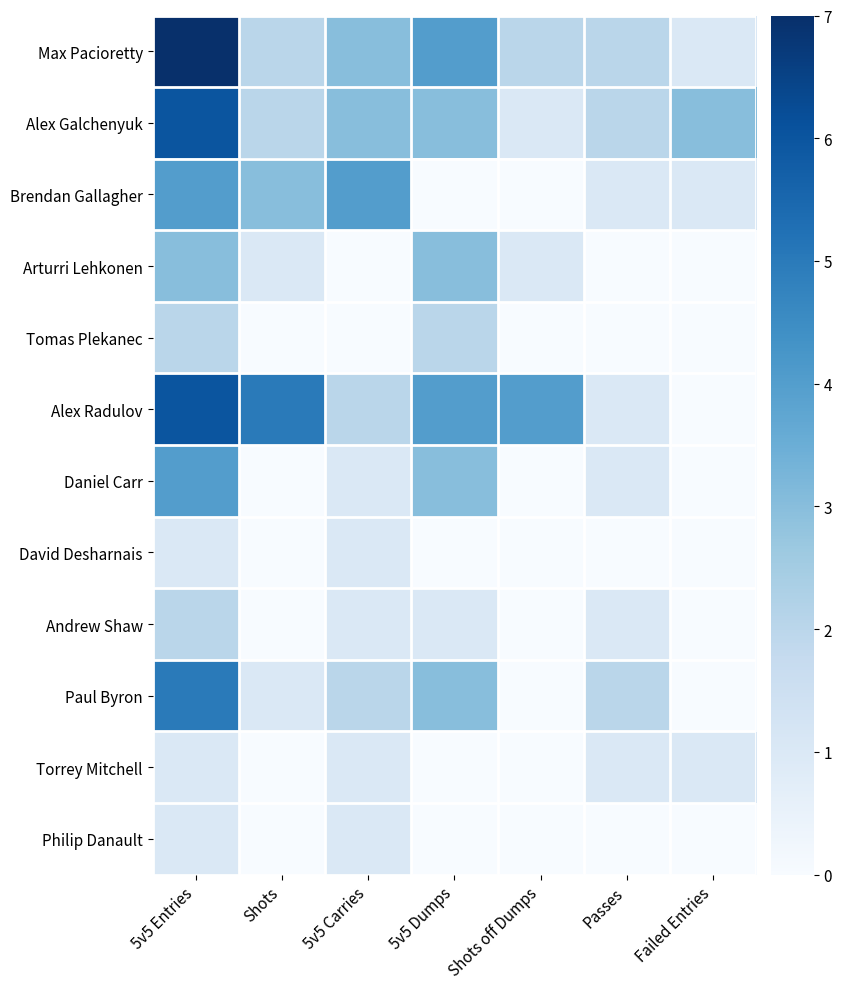

What is the total value across all series at 5v5 Entries?

42